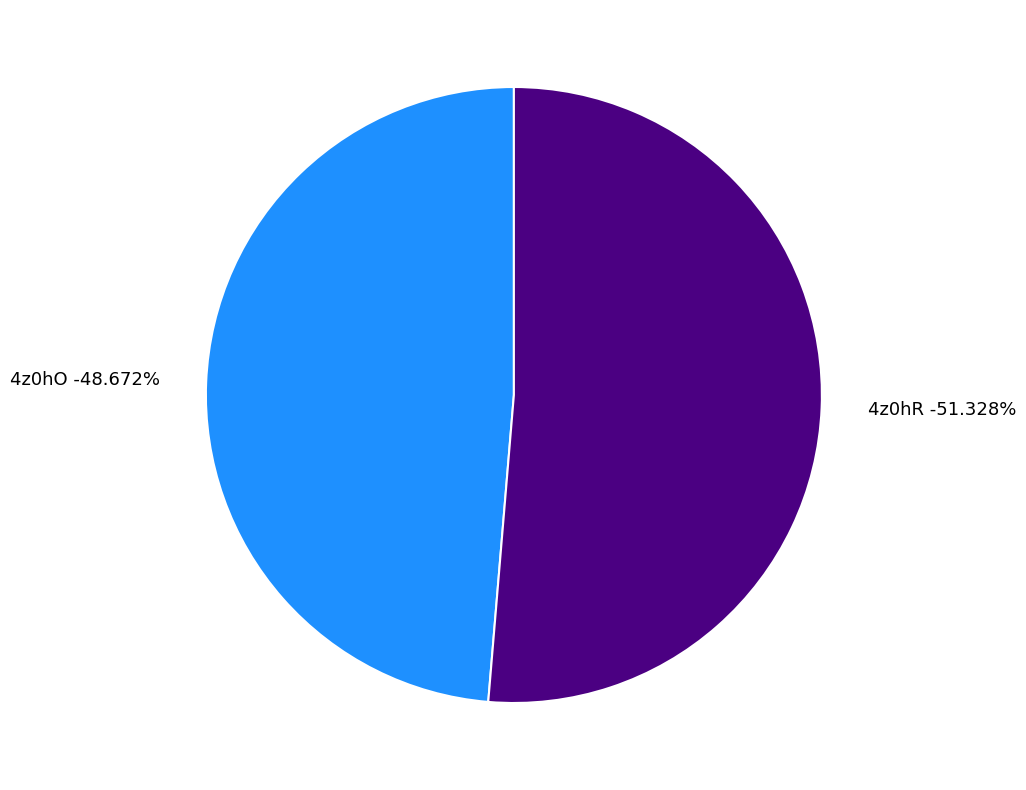

Which category has the biggest portion of the pie?

4z0hR